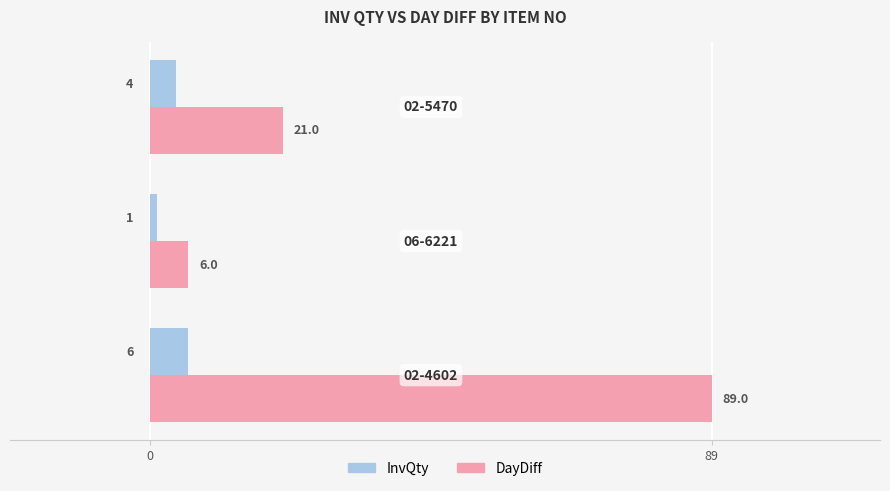

Which series has the widest spread of values?

DayDiff